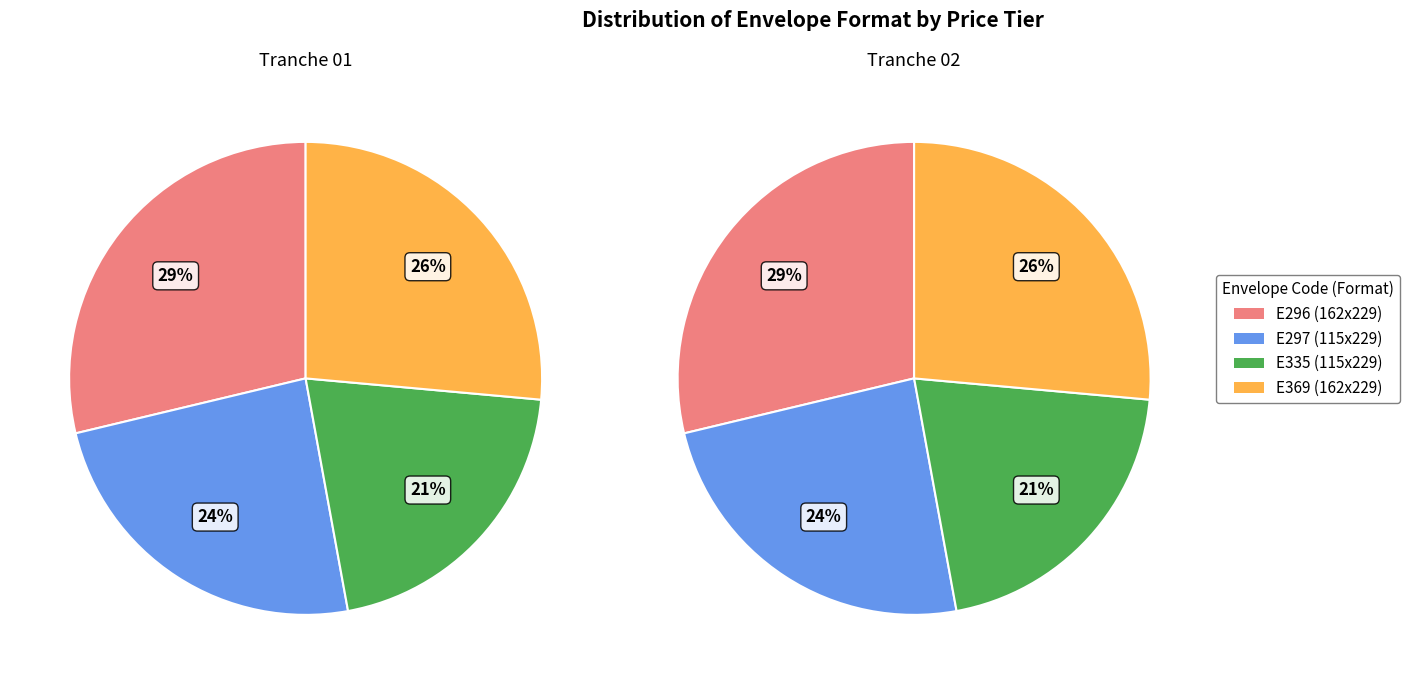

The 114x162 mm slice represents 0% of the pie. True or false?

True